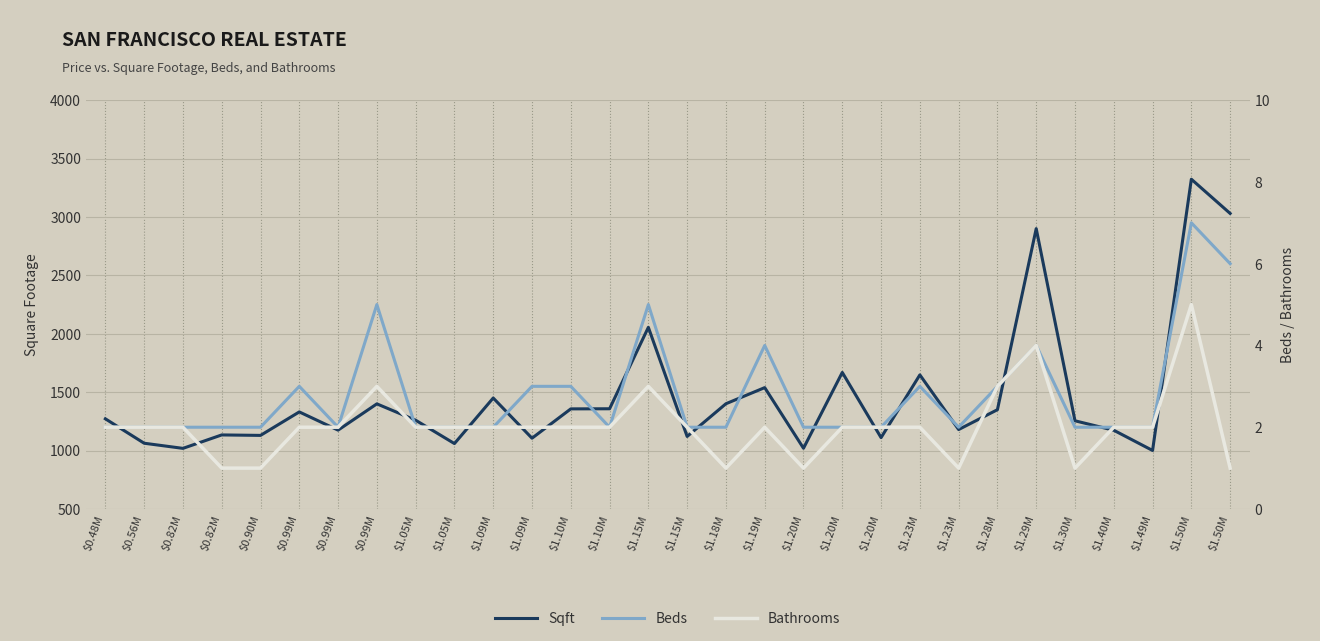

Which label corresponds to the largest value in the chart?

$1.50M